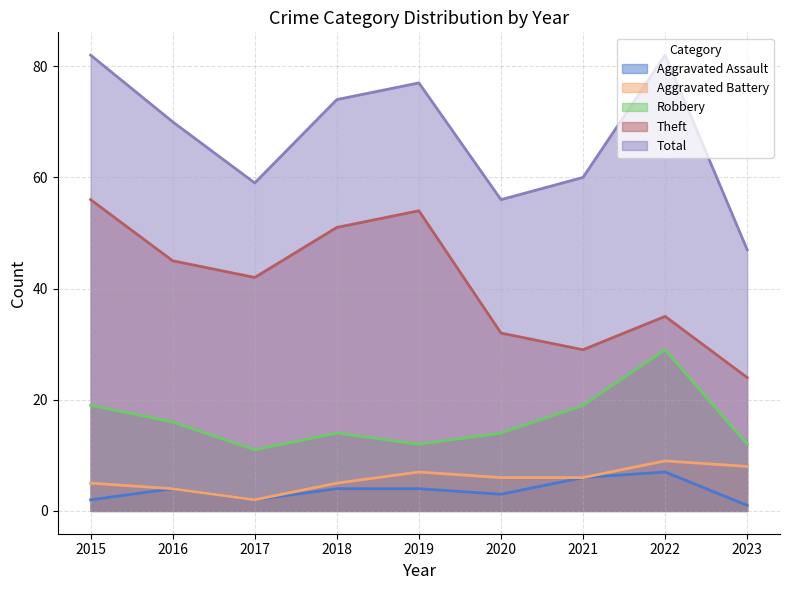

At which category is the sum across all series the highest?

2015